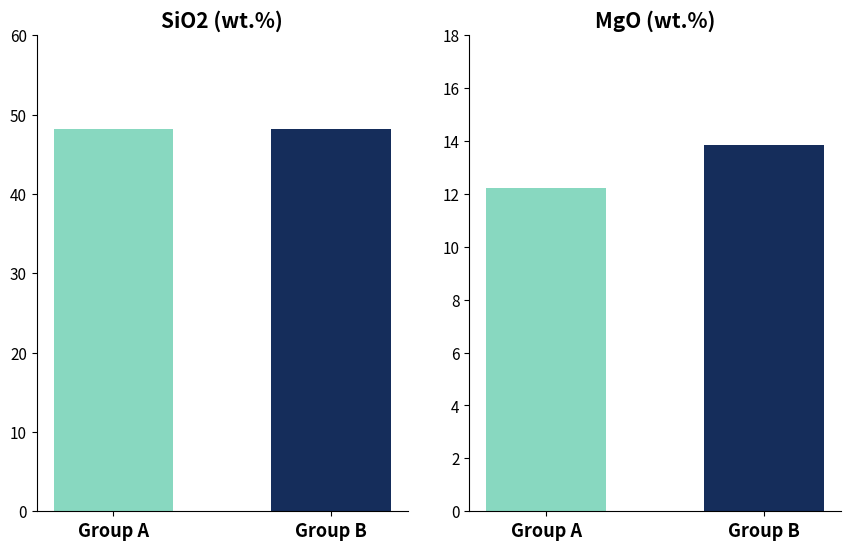

What is the value of the SiO2 bar at the 1st from the left?

48.2